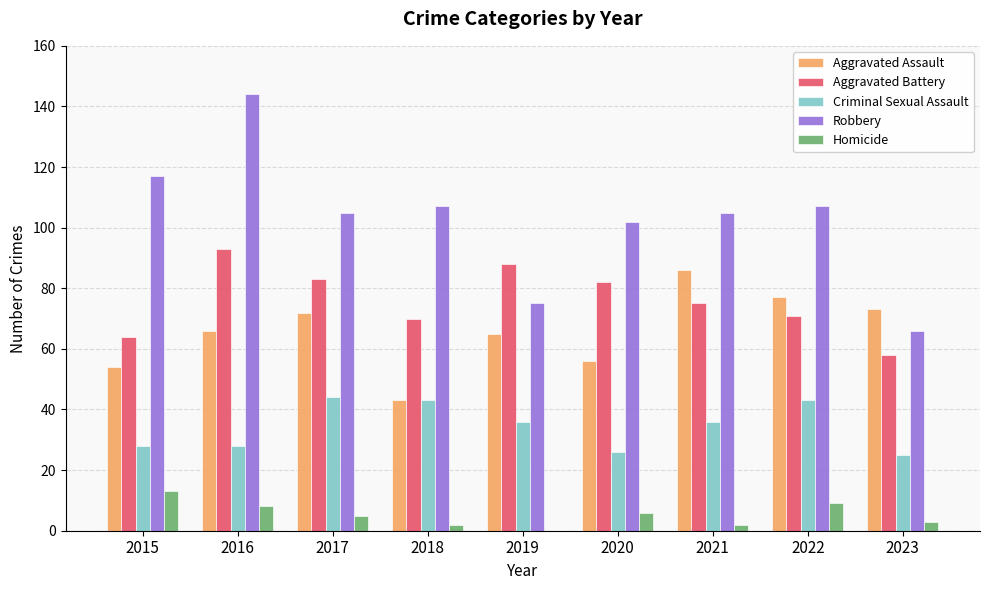

At which category is the sum across all series the highest?

2016